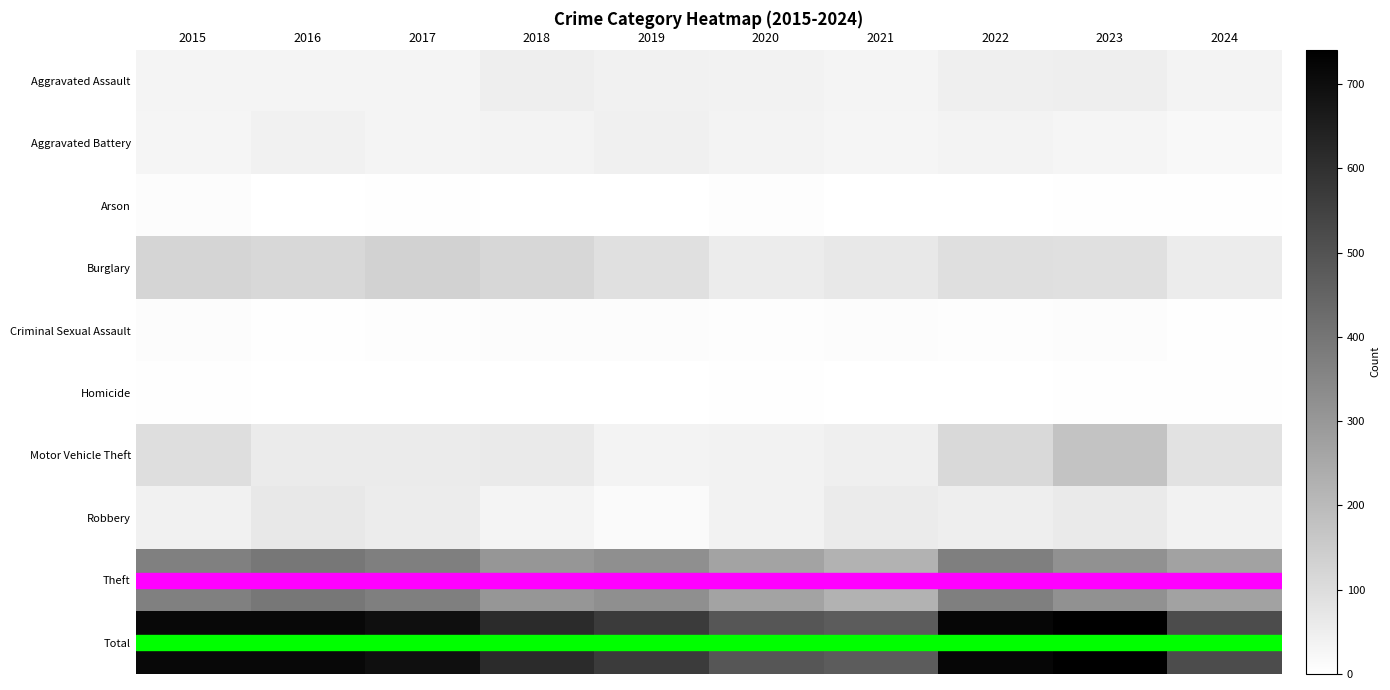

Rank the series by their maximum value, from lowest to highest.

Homicide, Arson, Criminal Sexual Assault, Aggravated Battery, Aggravated Assault, Robbery, Burglary, Motor Vehicle Theft, Theft, Total